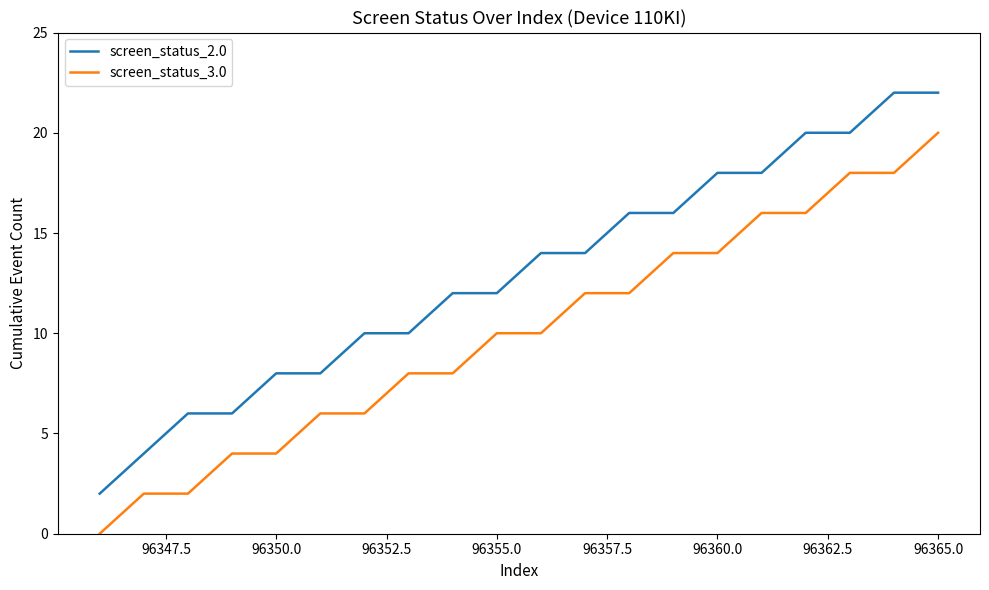

Rank the series by their average value, from lowest to highest.

screen_status_3.0, screen_status_2.0